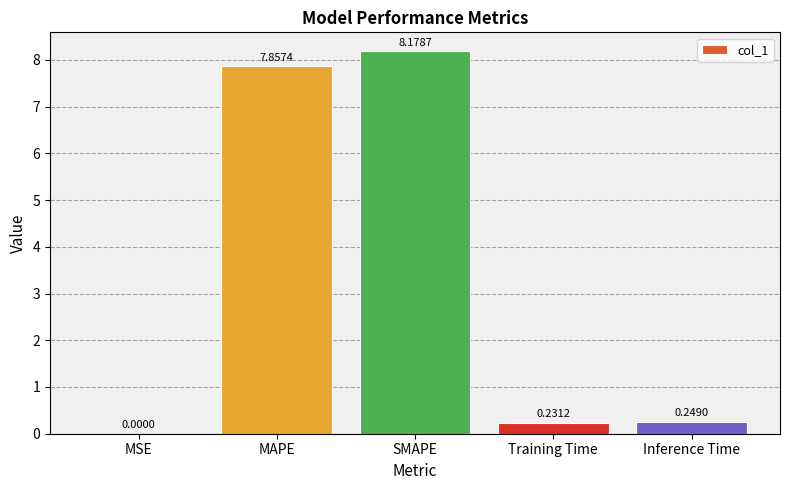

At which label is the value closest to 4?

Inference Time